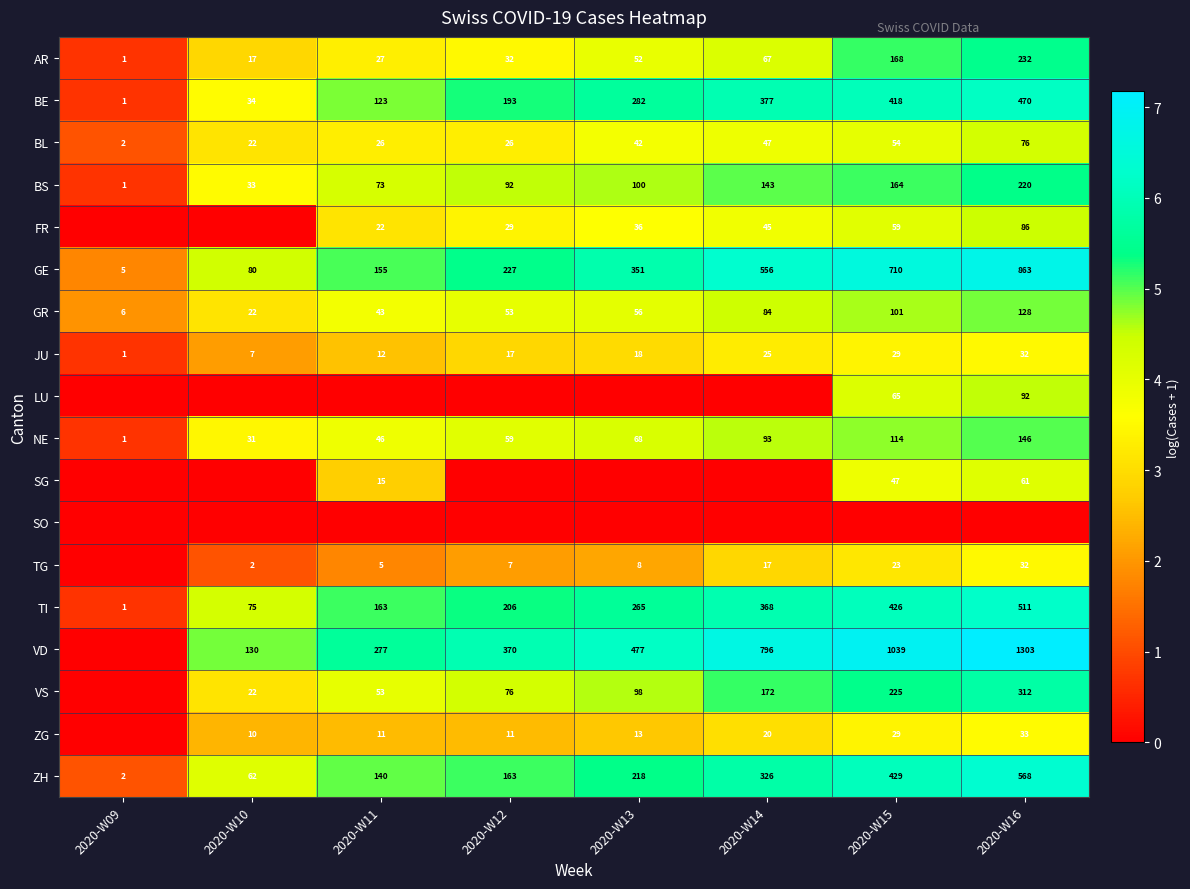

At which label is BL closest to 39?

2020-W13